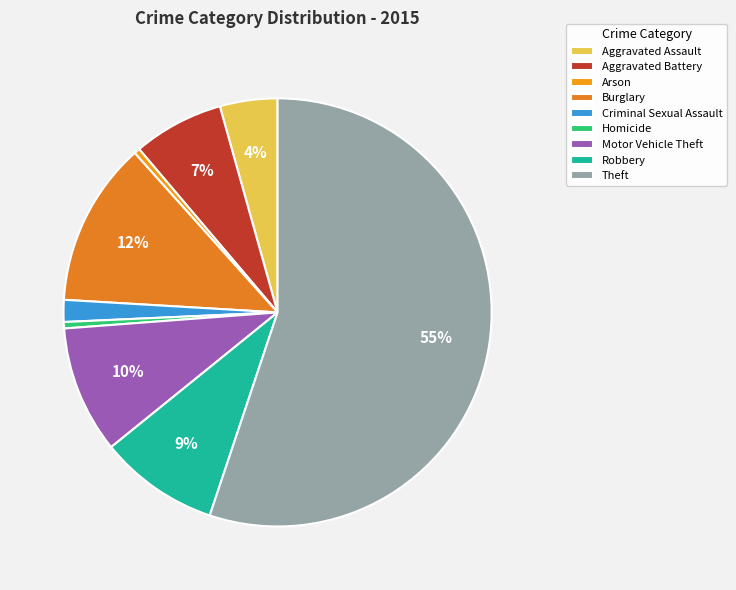

Is it true that Aggravated Assault is 4% of the pie?

True